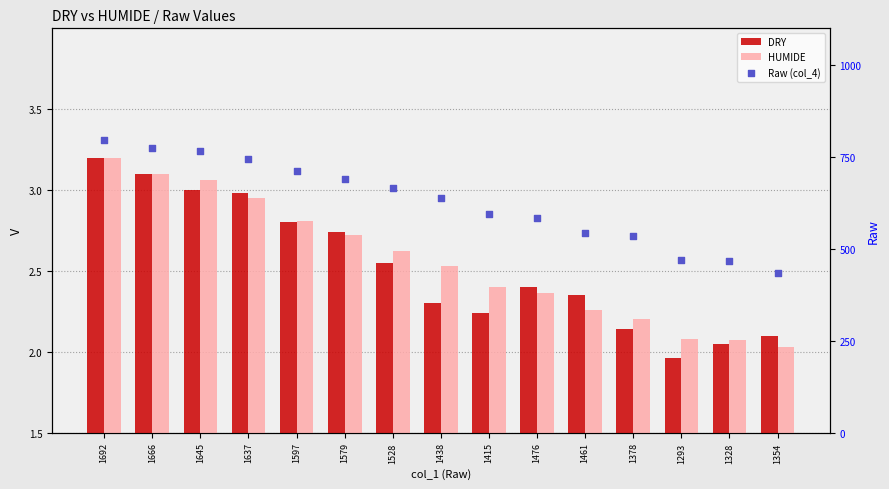

What is the total value across all series at 1692?

803.4